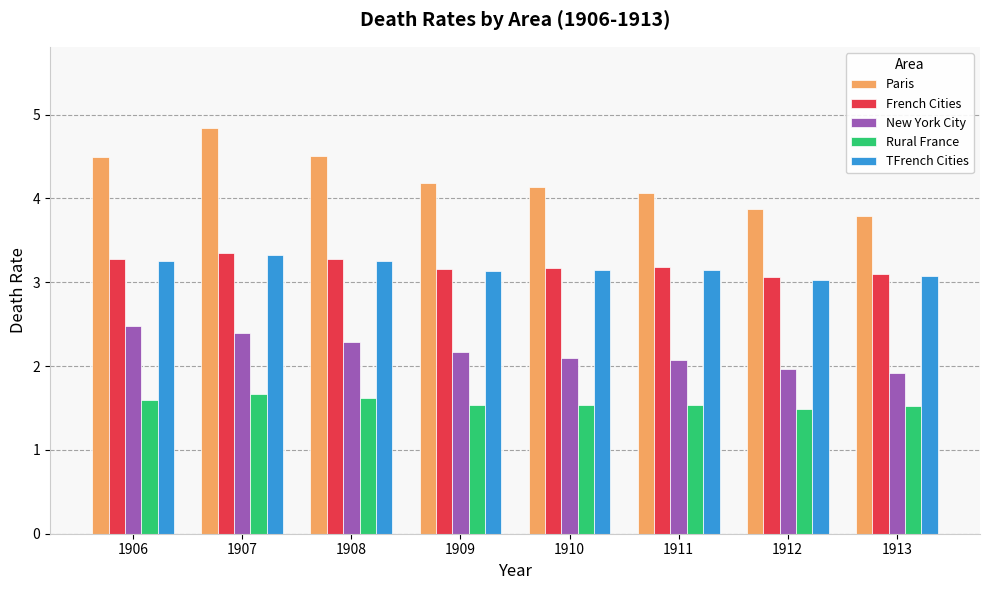

What value does the New York City series have at 1911?

2.1